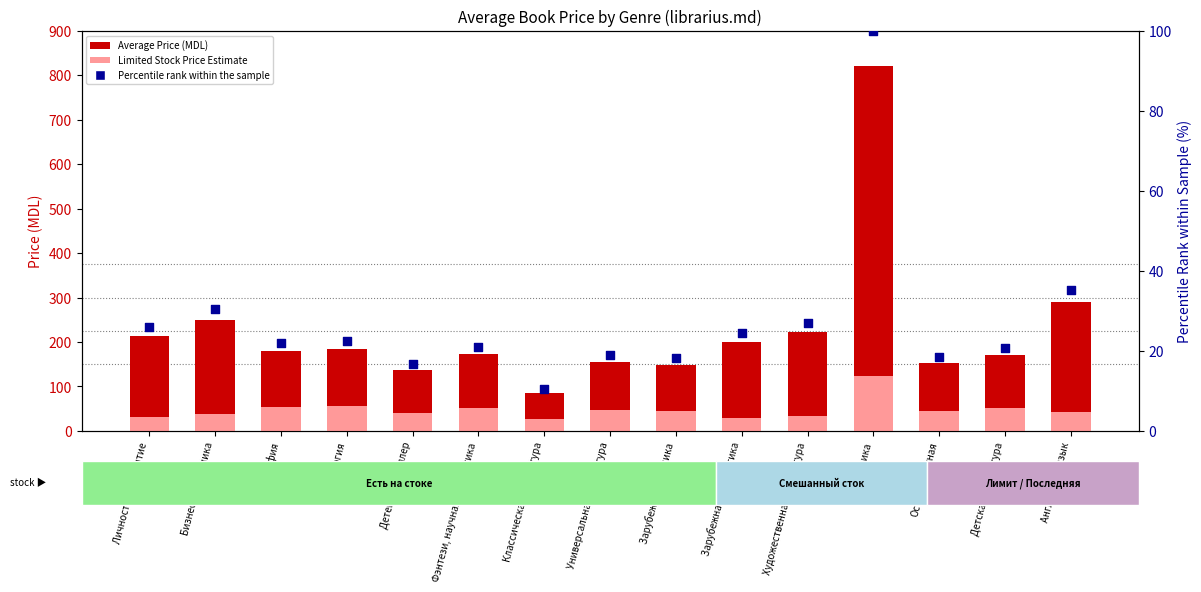

Which series contains the lowest Y value?

Percentile rank within the sample